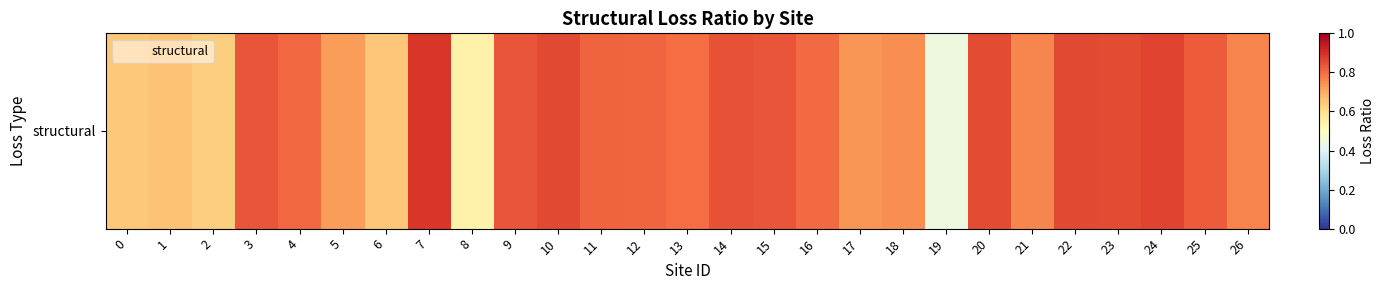

Which label corresponds to the smallest value in the chart?

19